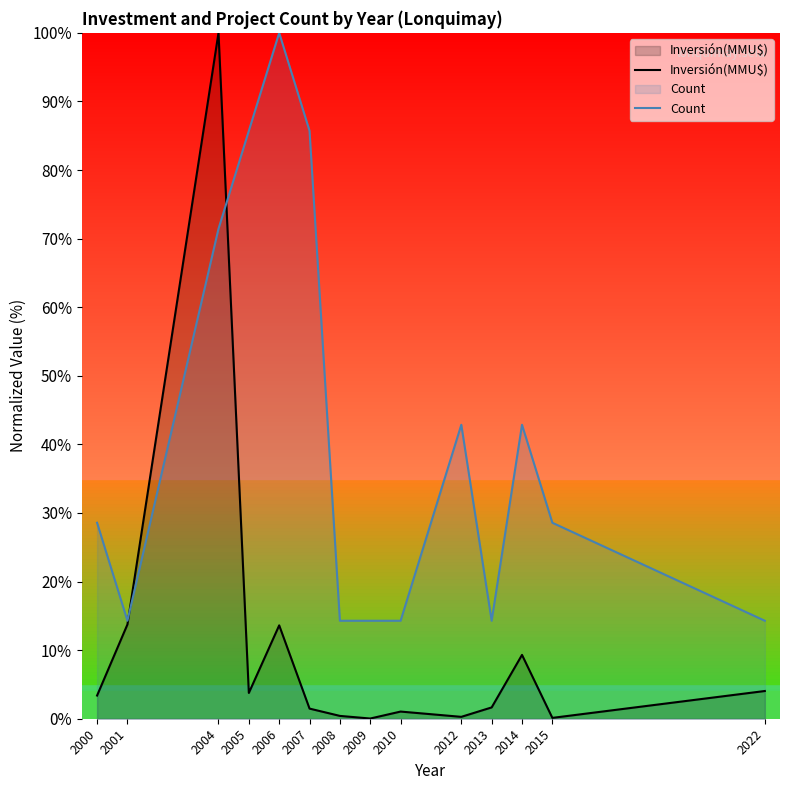

What is the average value of the Inversión(MMU$) series?

10.9